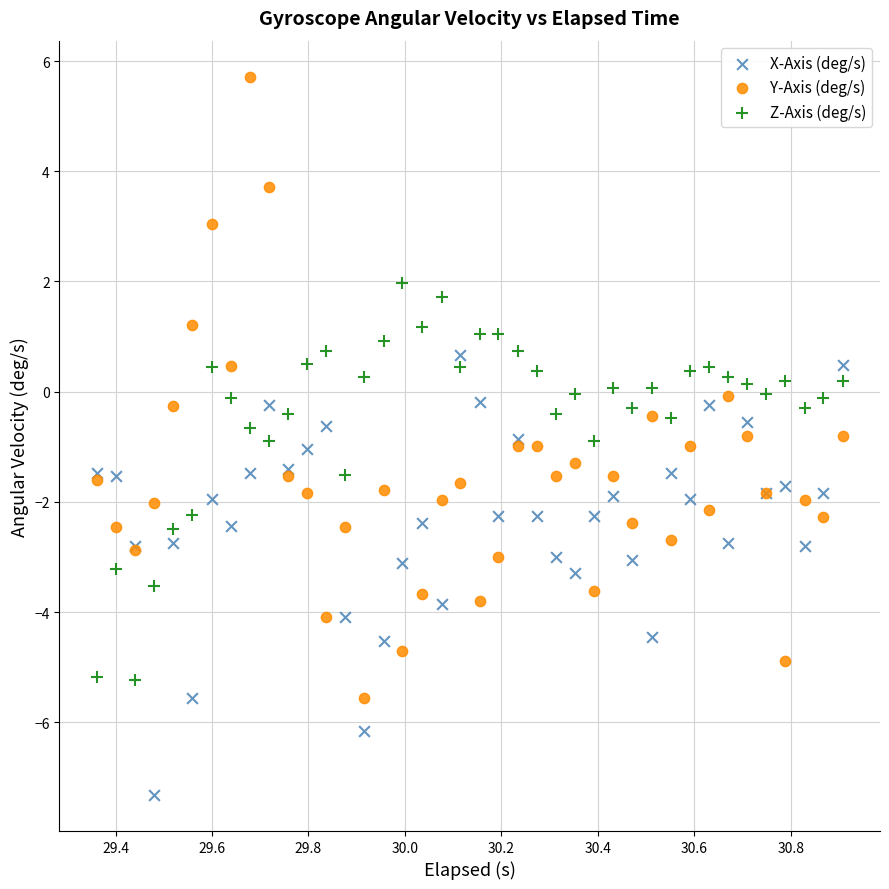

Which series has the widest spread of Y values?

Y-Axis (deg/s)